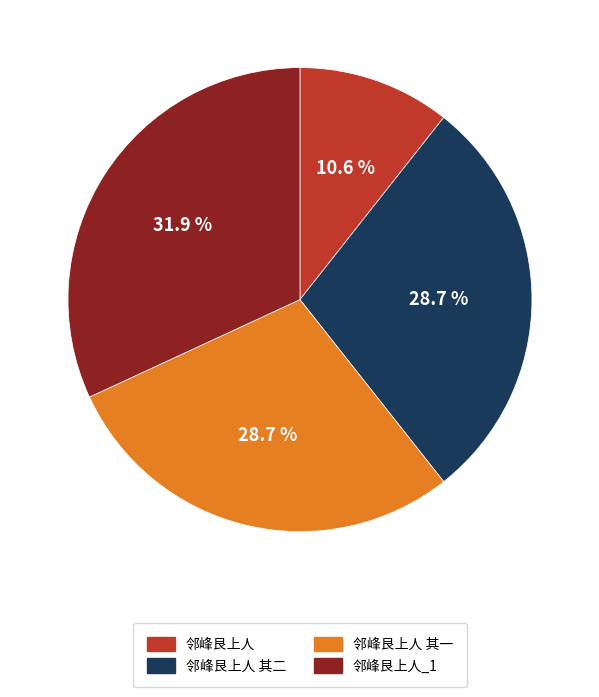

Does any single category account for the majority?

No